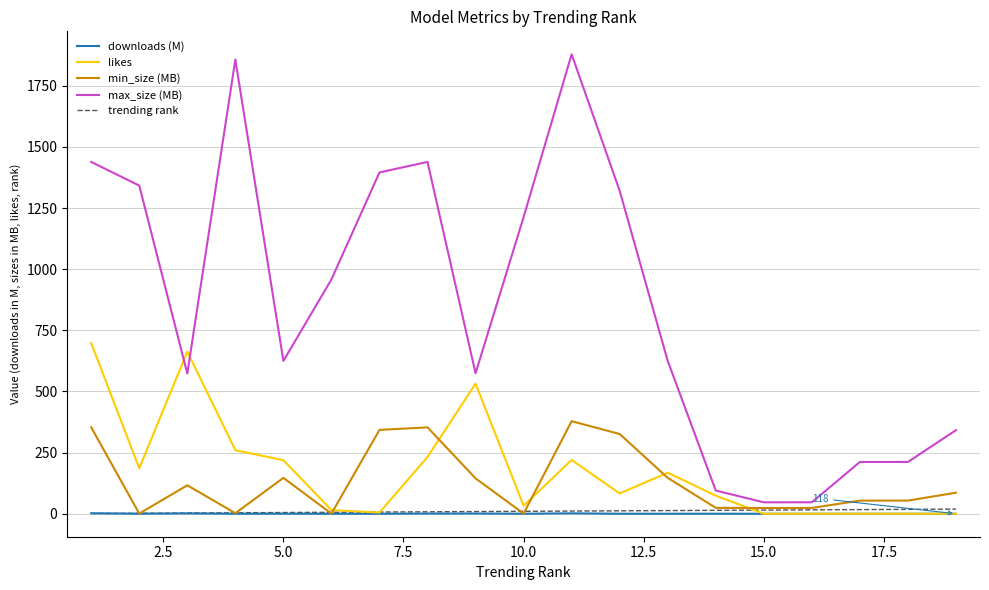

After their last crossing, which series has the higher values: downloads (M) or likes?

downloads (M)